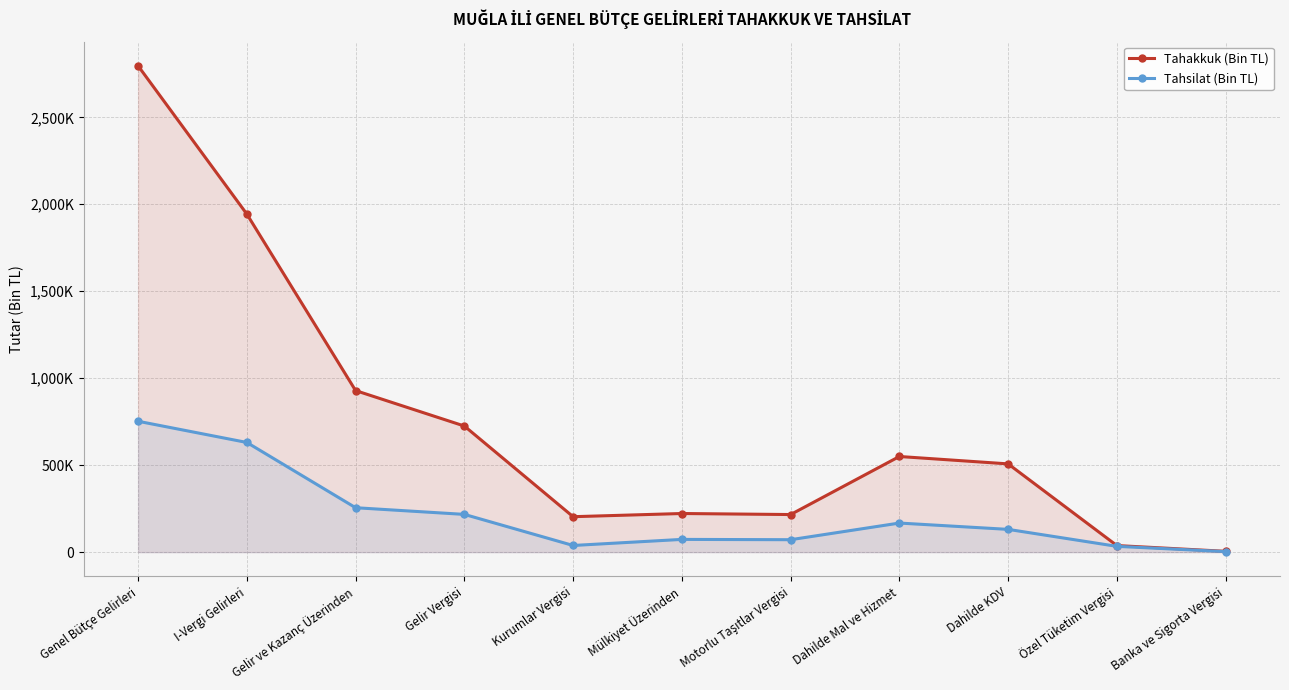

True or false: Tahakkuk (Bin TL) has more than 2 interior local peaks.

False